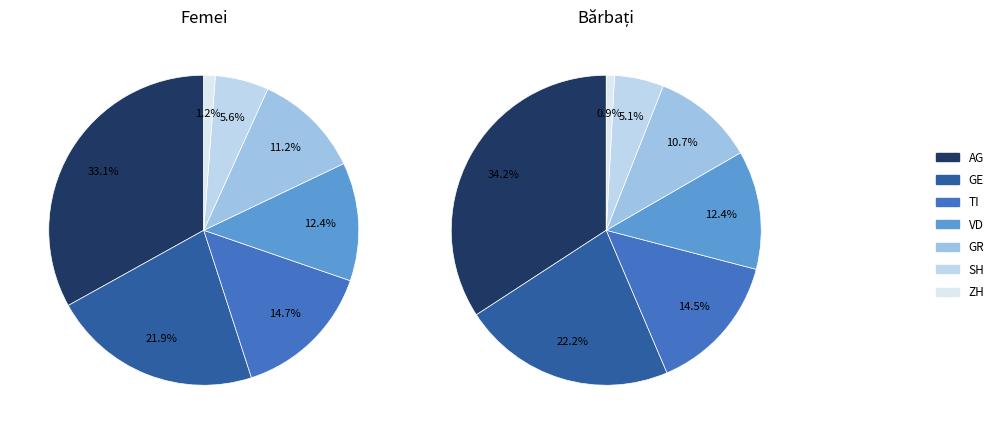

What percentage is the GE slice, to the nearest percent?

22%